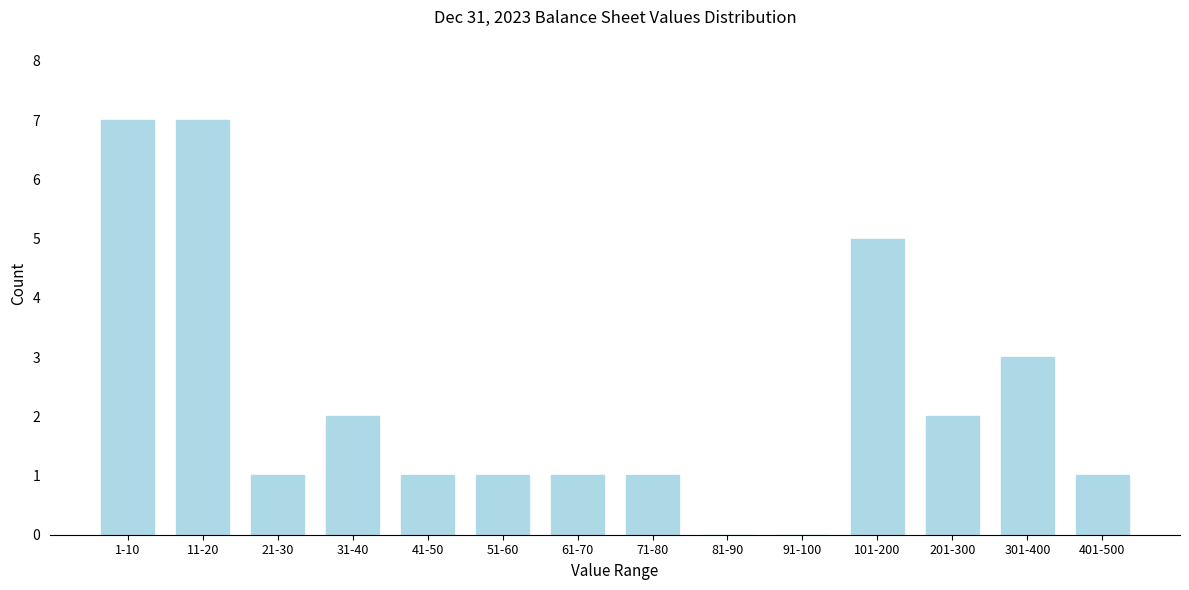

Reading right to left, what are all the values shown in this chart?

401-500=1	301-400=3	201-300=2	101-200=5	91-100=0	81-90=0	71-80=1	61-70=1	51-60=1	41-50=1	31-40=2	21-30=1	11-20=7	1-10=7